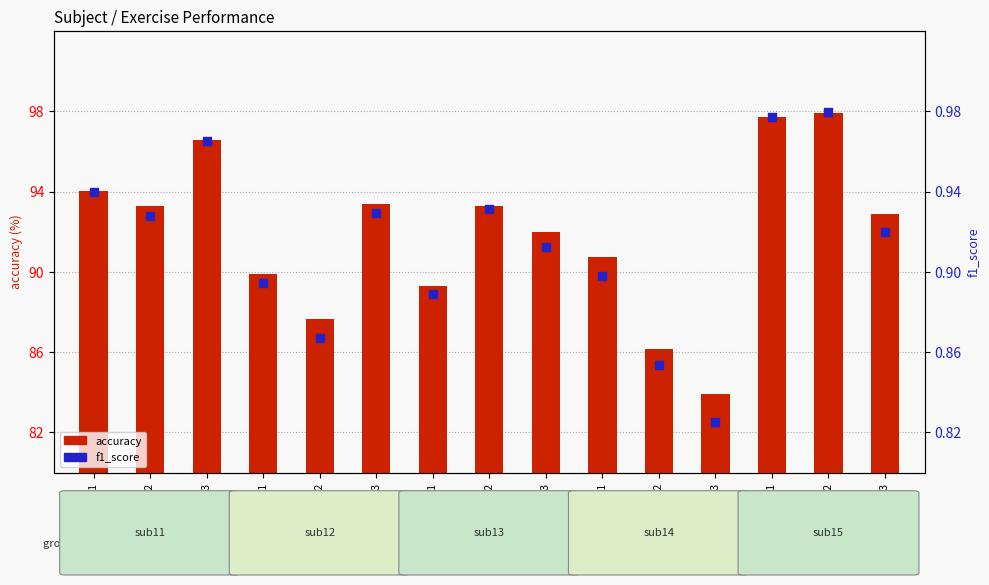

Which series has the largest total across all categories?

accuracy